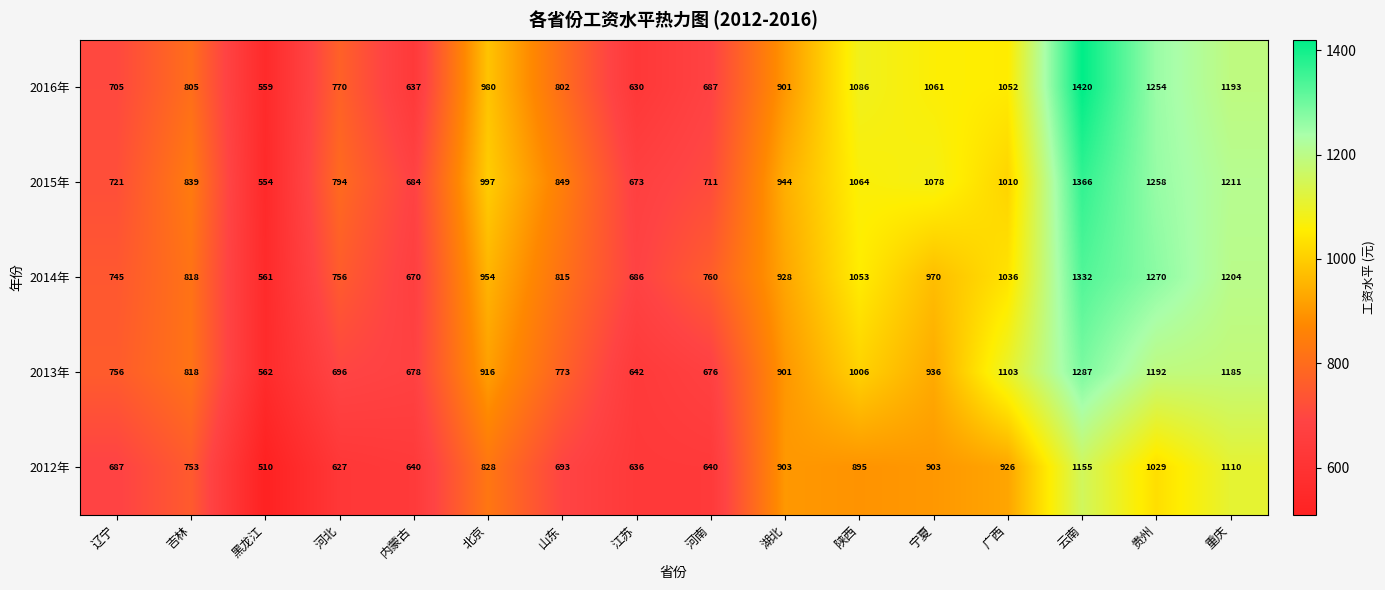

Which series has the largest range (max minus min)?

2016年